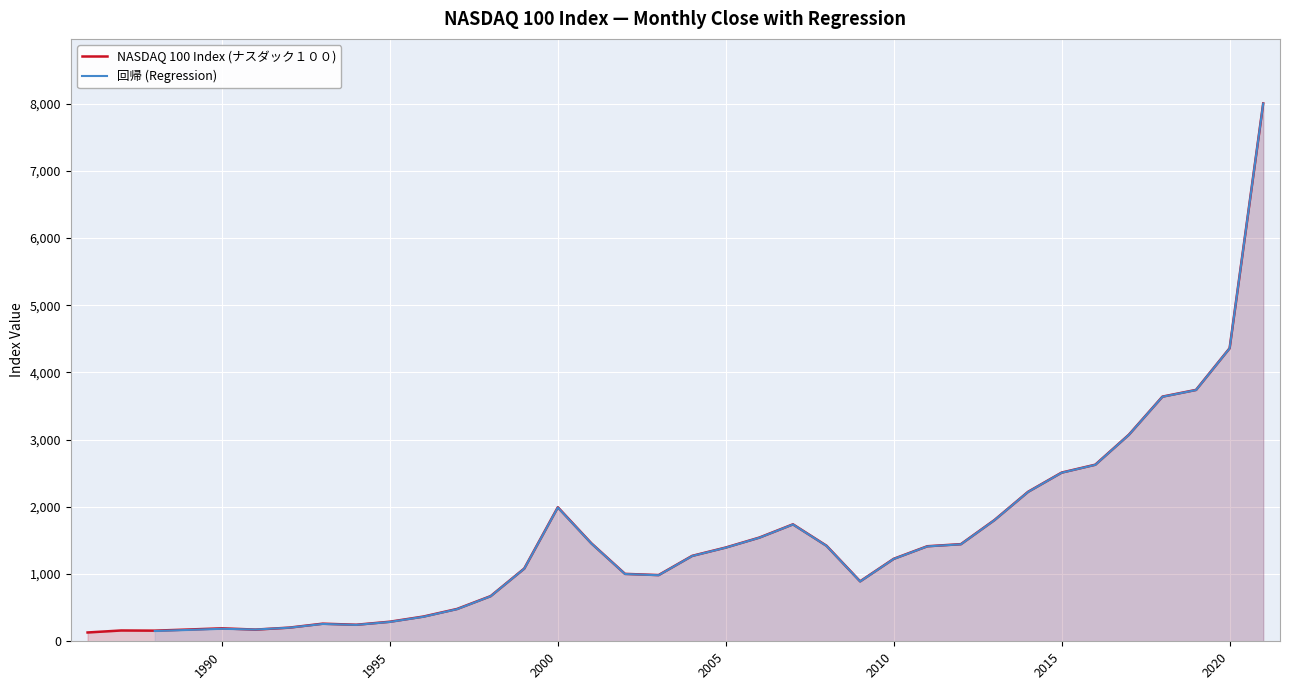

Rank the categories by value from highest to lowest.

35, 34, 33, 32, 31, 30, 29, 28, 14, 27, 21, 20, 15, 26, 22, 25, 19, 18, 24, 13, 16, 17, 23, 12, 11, 10, 9, 7, 8, 6, 4, 3, 5, 1, 2, nasdaq100